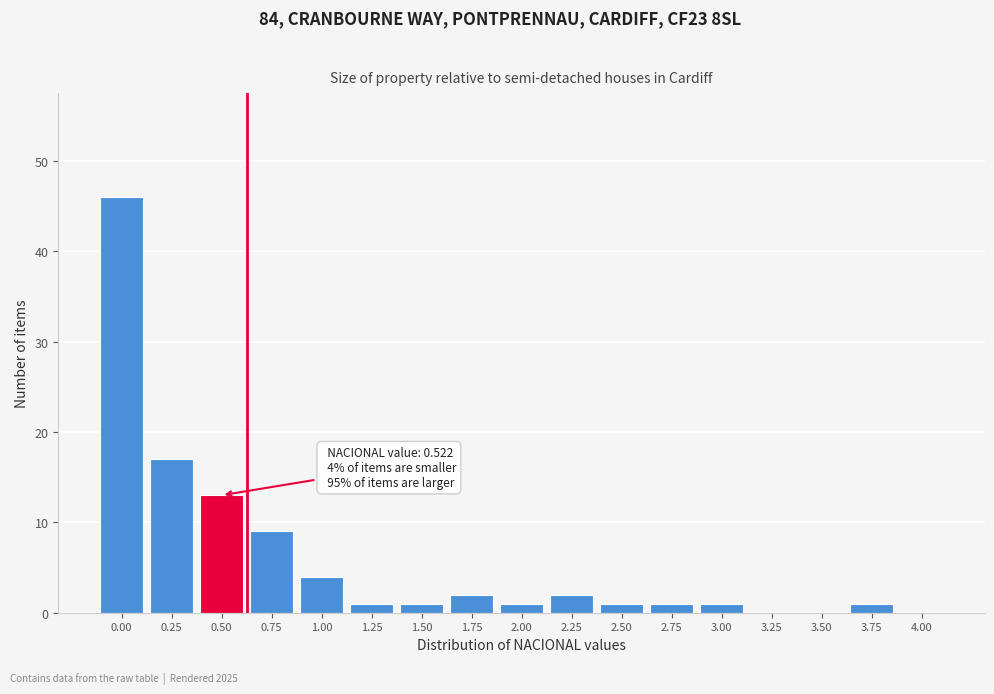

Reading left to right, list all the values displayed in this chart.

0.00=46	0.25=17	0.50=13	0.75=9	1.00=4	1.25=1	1.50=1	1.75=2	2.00=1	2.25=2	2.50=1	2.75=1	3.00=1	3.25=0	3.50=0	3.75=1	4.00=0